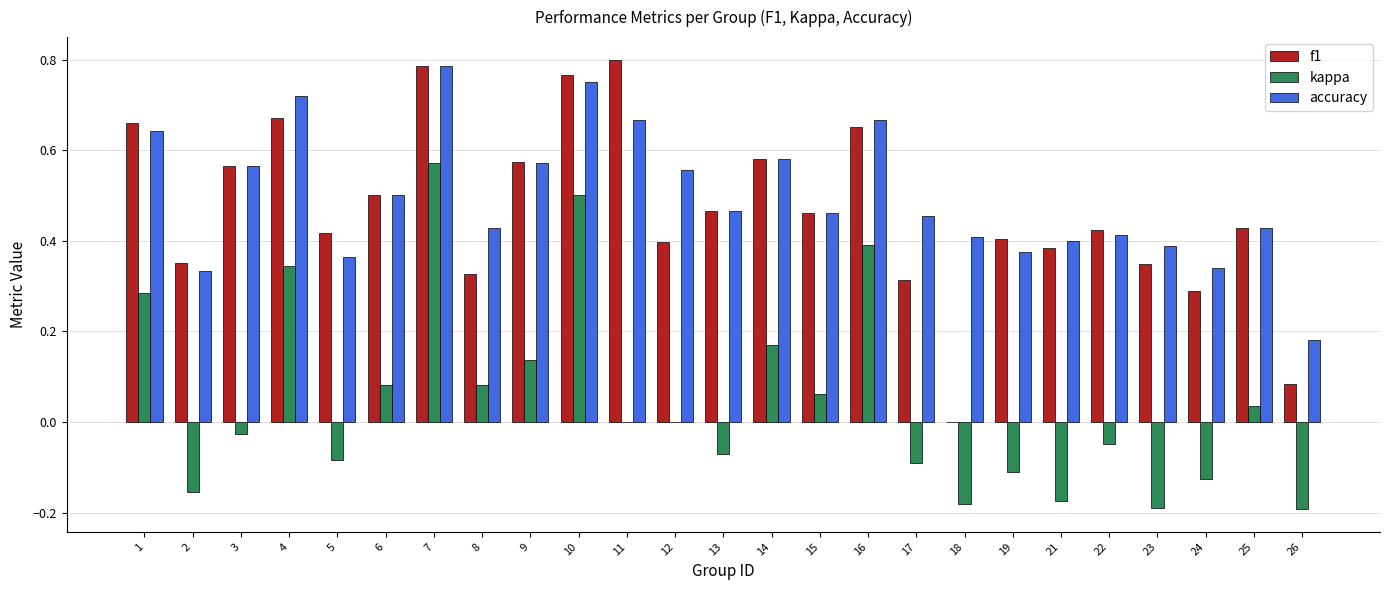

At which label does accuracy reach its peak?

7